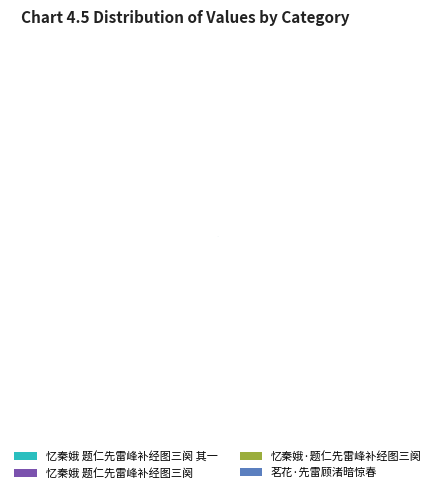

Does any single category account for the majority?

No